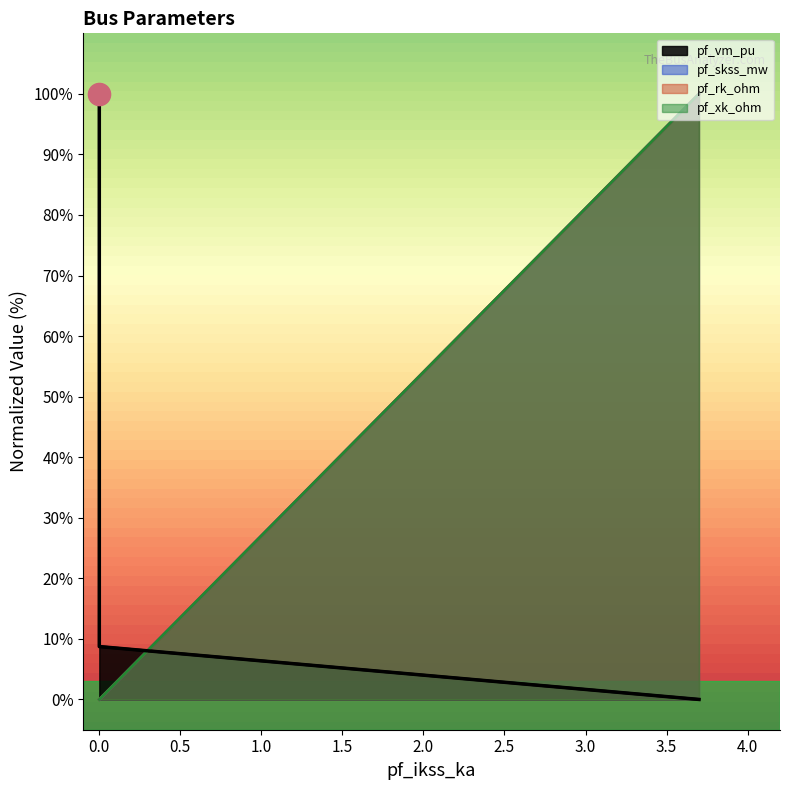

How many values in pf_vm_pu are above zero?

4